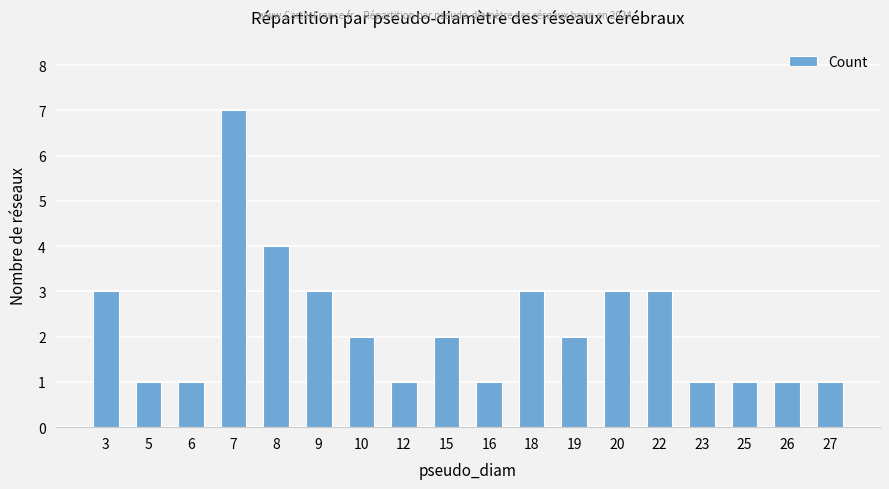

What is the change in value from 12 to 19?

+1